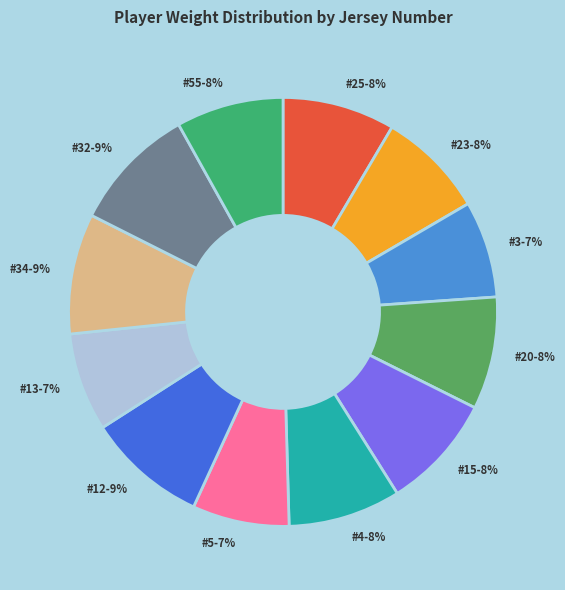

What is the smallest slice in the pie chart?

3